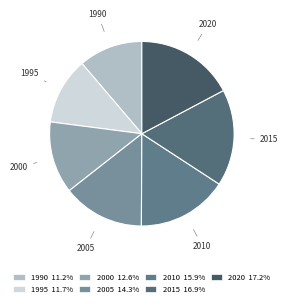

Between 2020 and 1995, which is larger?

2020